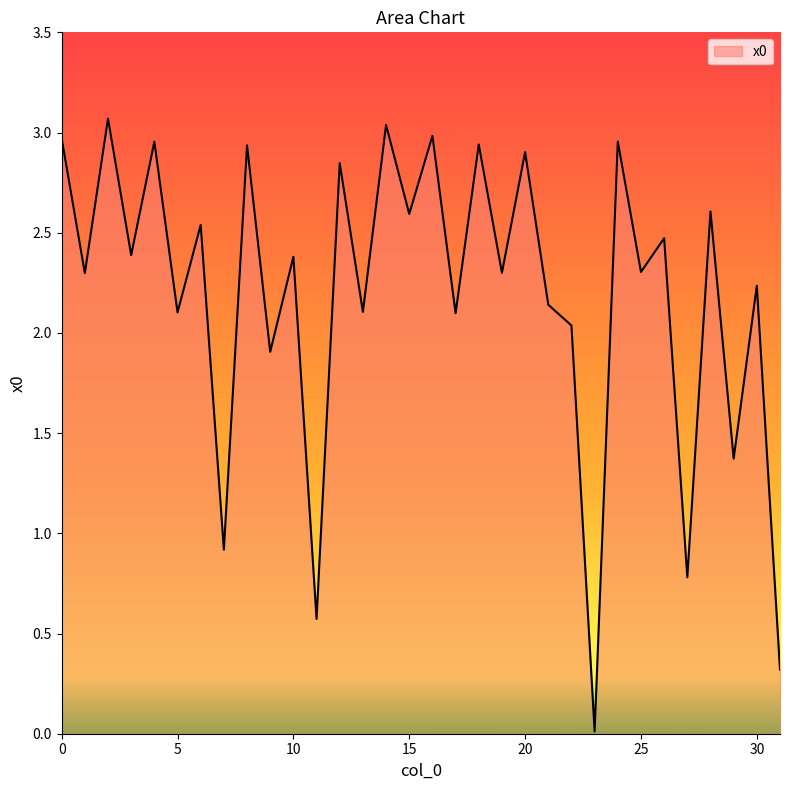

What is the maximum value shown in the chart?

3.1